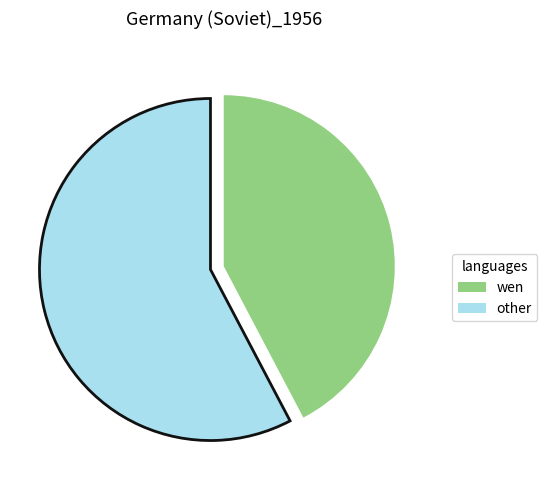

Is there a majority slice in this chart?

Yes